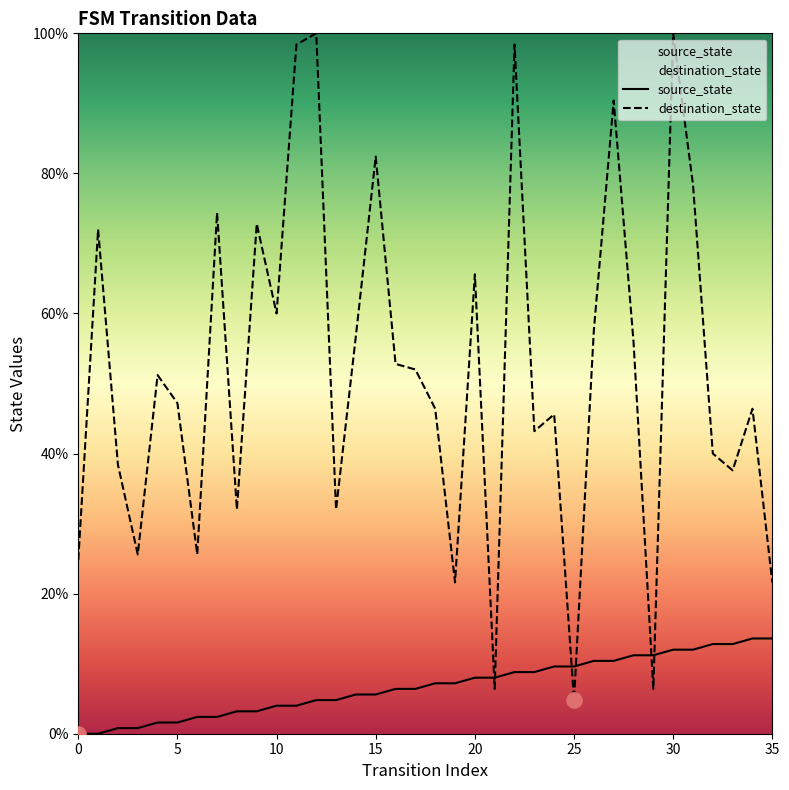

Which series reaches the maximum Y coordinate?

destination_state